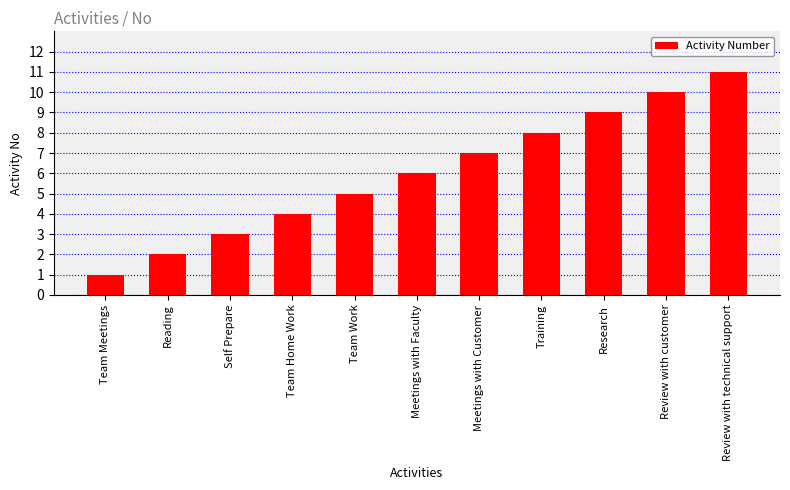

Reading left to right, transcribe all the data shown in this chart.

Team Meetings=1	Reading=2	Self Prepare=3	Team Home Work=4	Team Work=5	Meetings with Faculty=6	Meetings with Customer=7	Training=8	Research=9	Review with customer=10	Review with technical support=11